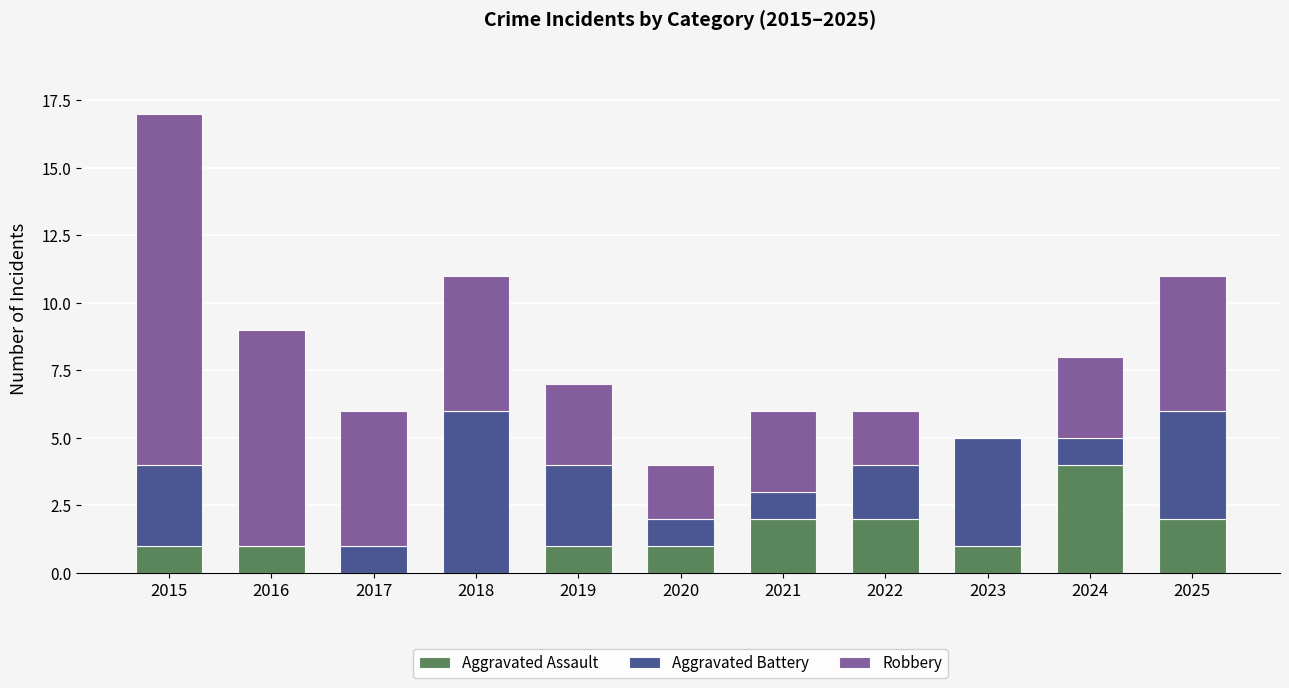

At which category is the sum across all series the highest?

2015